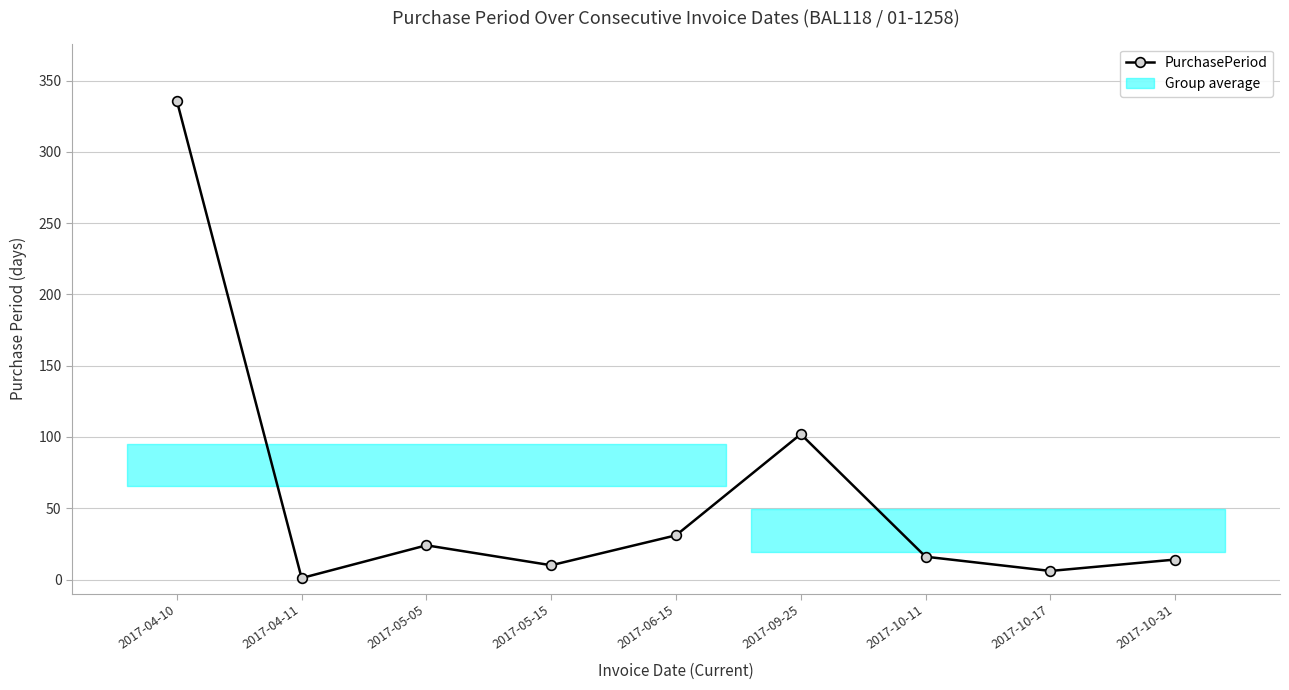

Which label corresponds to the largest value in the chart?

2017-04-10